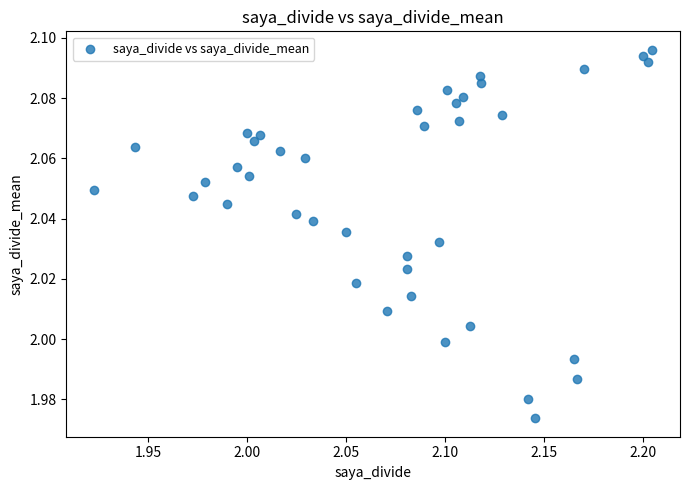

What is the range of X values (max minus min)?

0.3